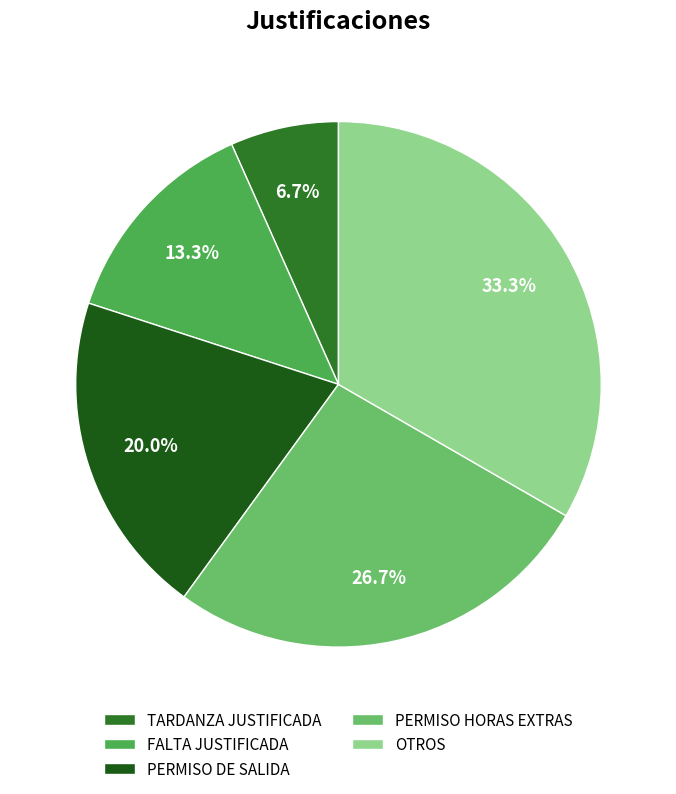

Is there a majority slice in this chart?

No